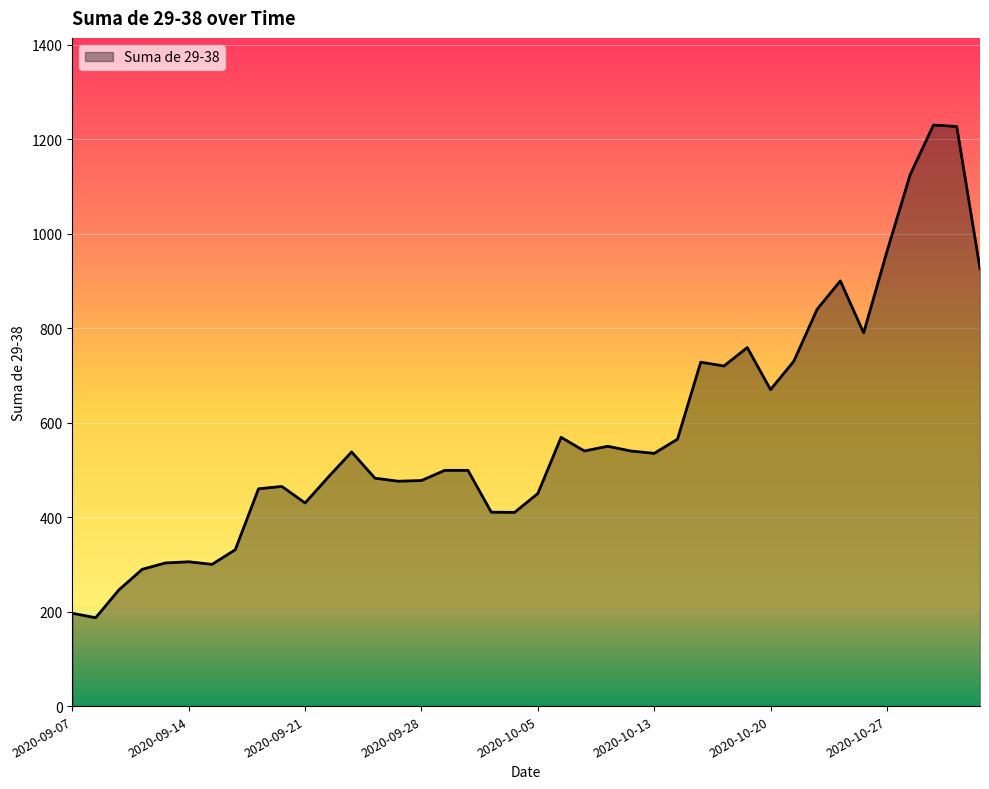

What is the smallest value displayed?

187.0